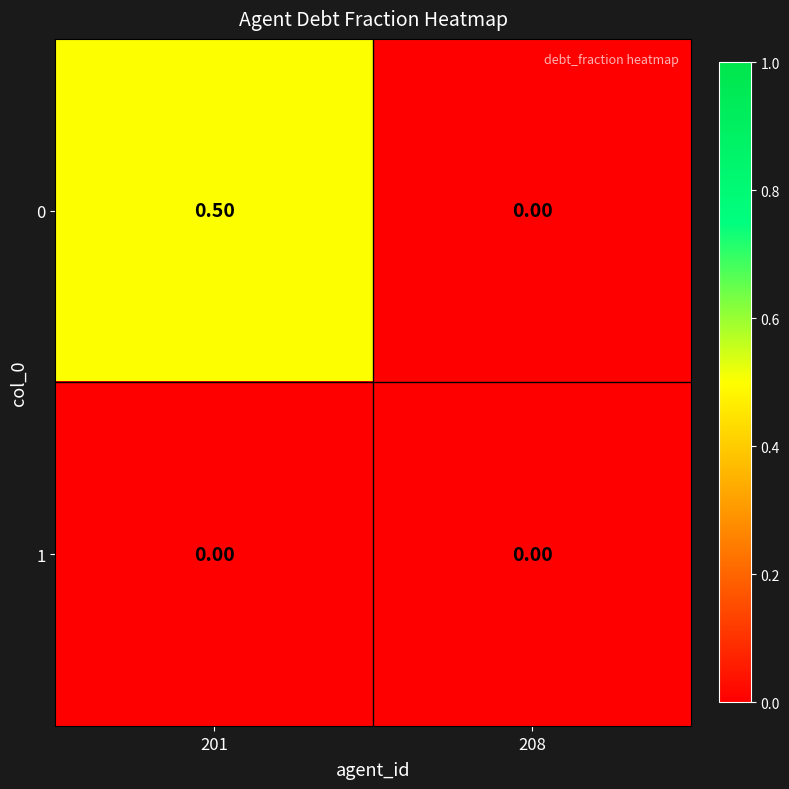

Rank the series by their maximum value, from highest to lowest.

0, 1